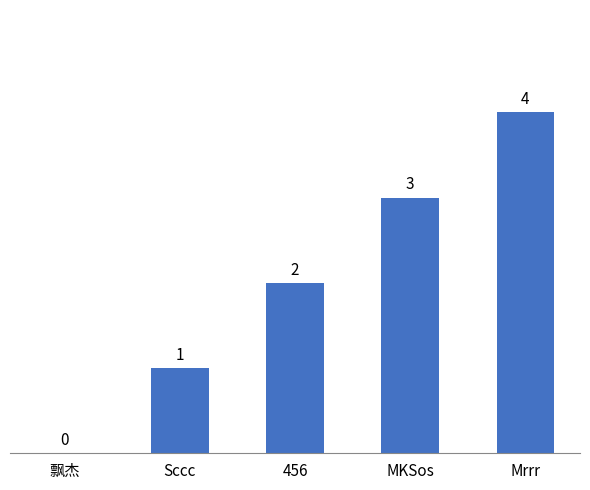

What is the sum of the values at Mrrr and 456?

6